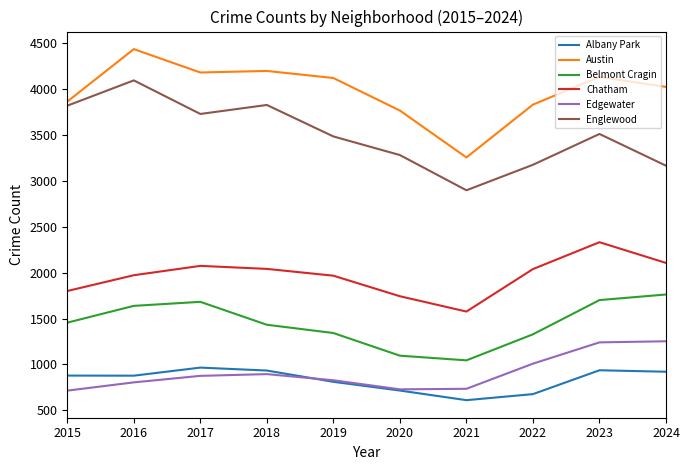

What are all the series names shown in the legend?

Albany Park, Austin, Belmont Cragin, Chatham, Edgewater, Englewood